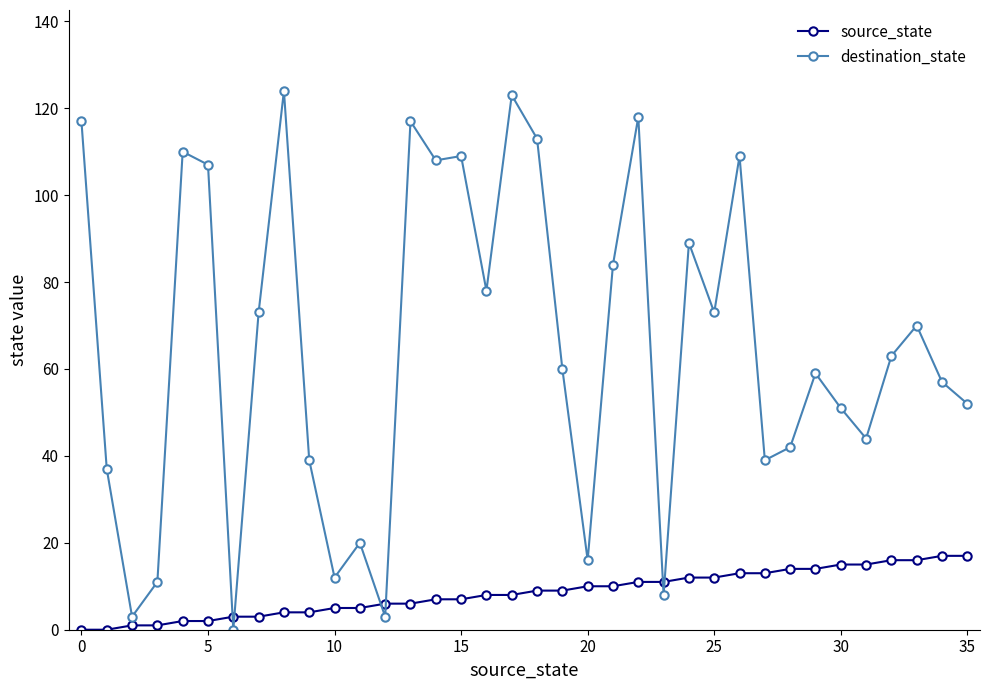

Which series has the widest spread of values?

destination_state